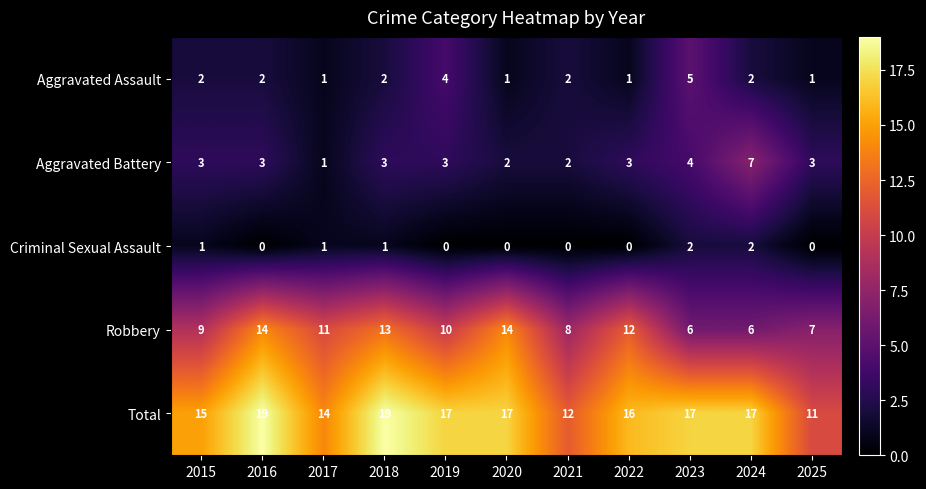

How many distinct data groups are displayed?

5